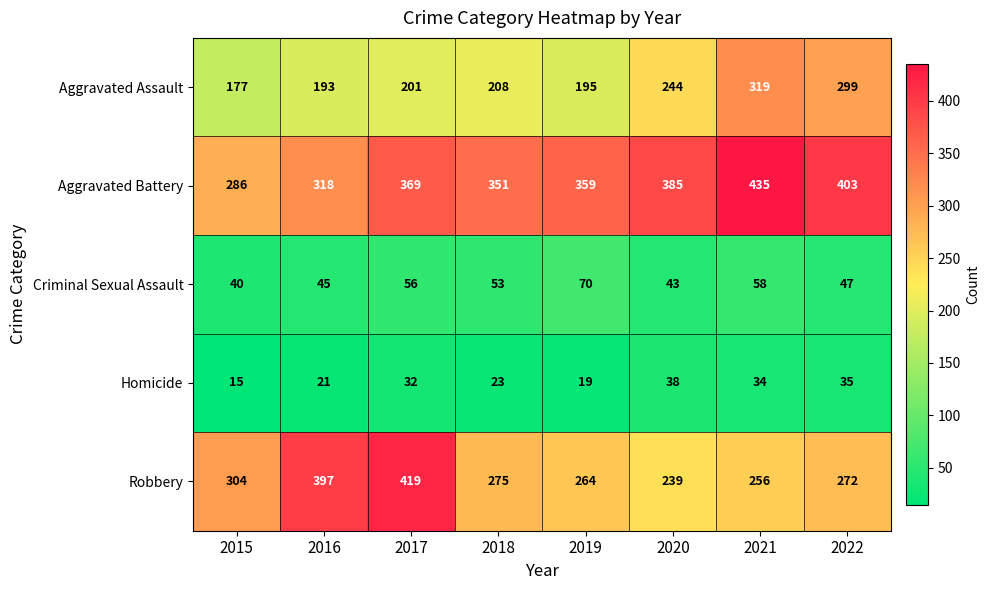

What is the spread (max minus min) of values at 2016?

376